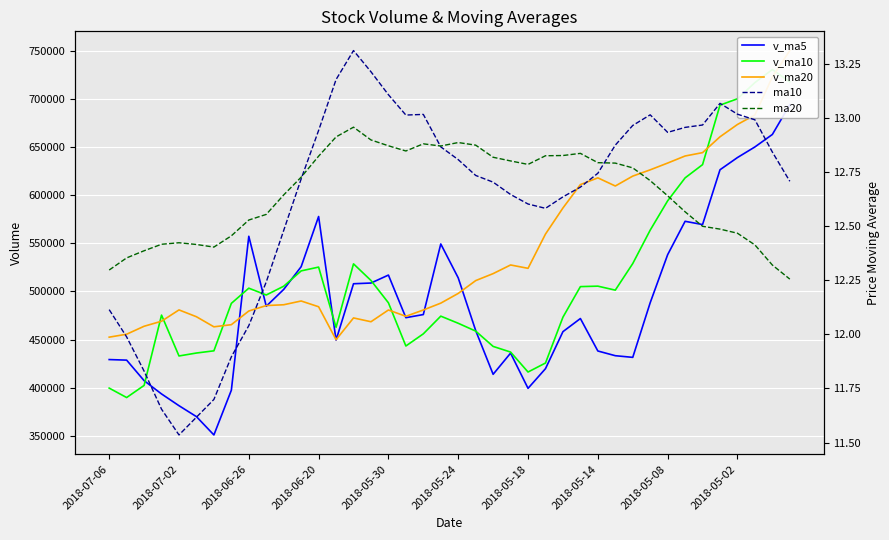

List the labels in order of ma20 value, smallest first.

39, 2018-07-06, 38, 2018-07-02, 2018-06-26, 2018-05-18, 37, 2018-05-24, 2018-06-20, 2018-05-30, 2018-05-14, 36, 35, 34, 2018-05-08, 2018-05-02, 33, 32, 10, 31, 11, 30, 24, 29, 28, 23, 22, 12, 25, 26, 27, 17, 19, 16, 21, 18, 20, 15, 13, 14